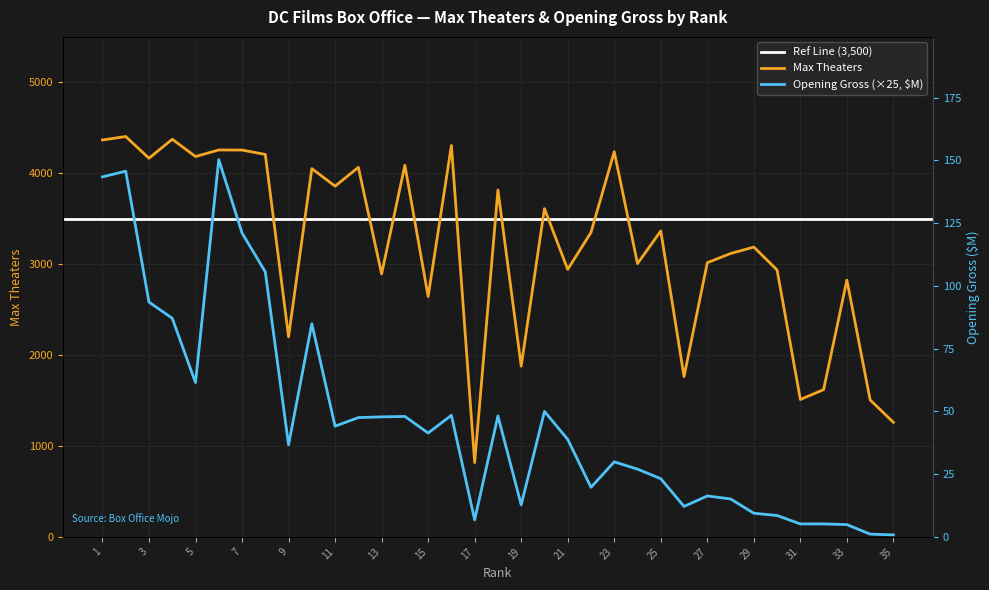

True or false: Max_Theaters and Opening_Gross_M cross at least once.

False